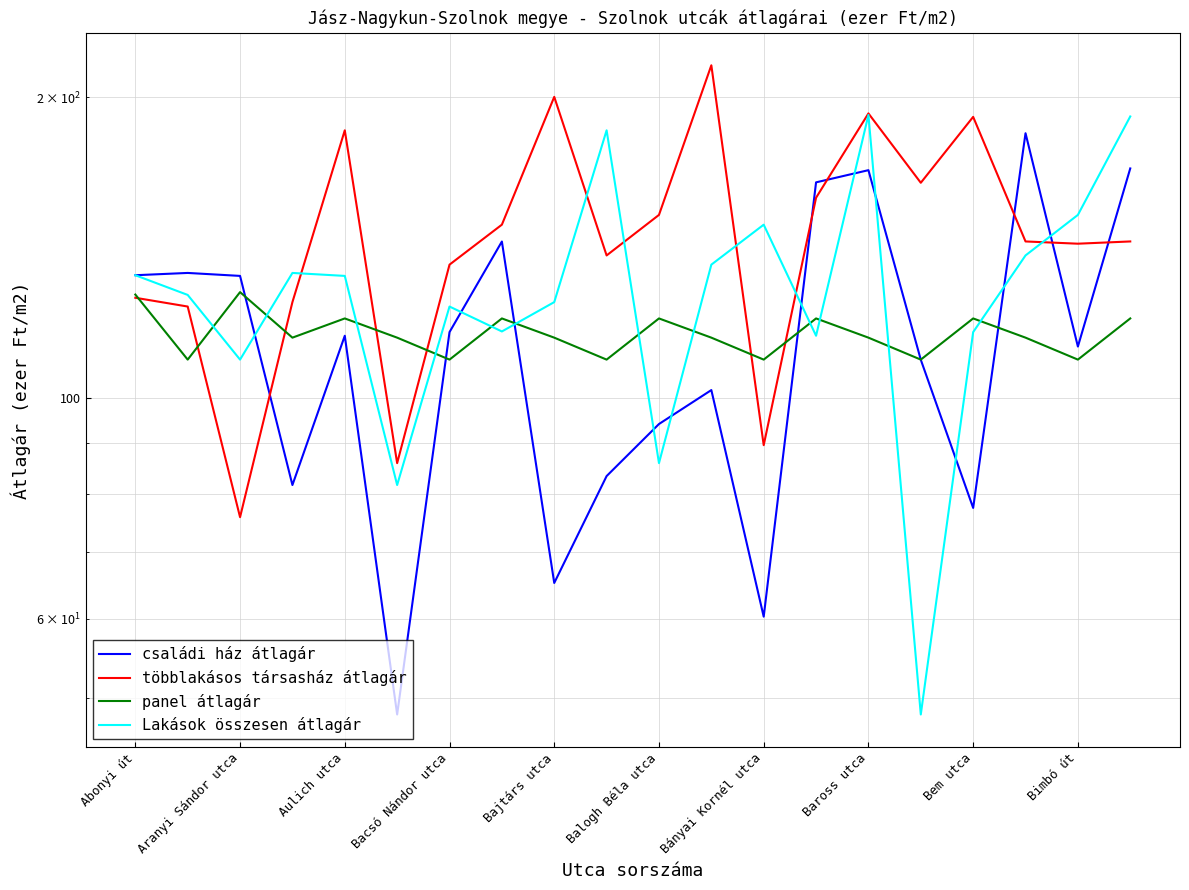

True or false: családi ház átlagár has more than 2 interior local peaks.

True